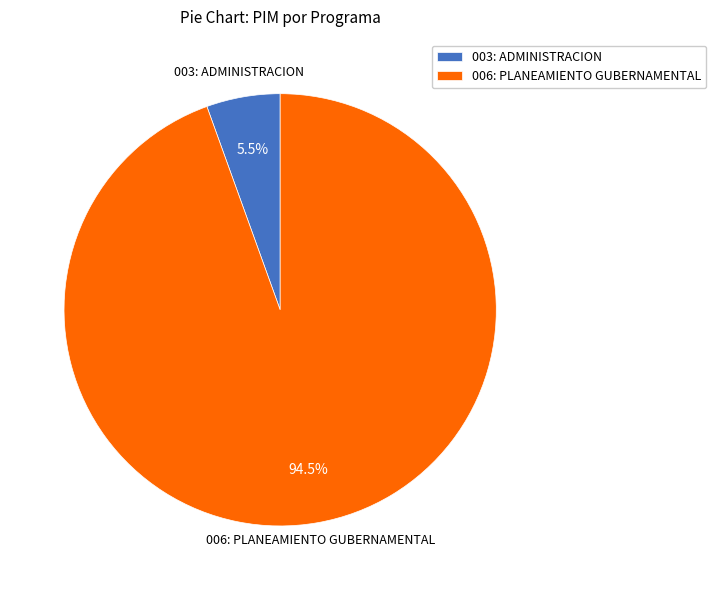

How many segments does this pie chart have?

2